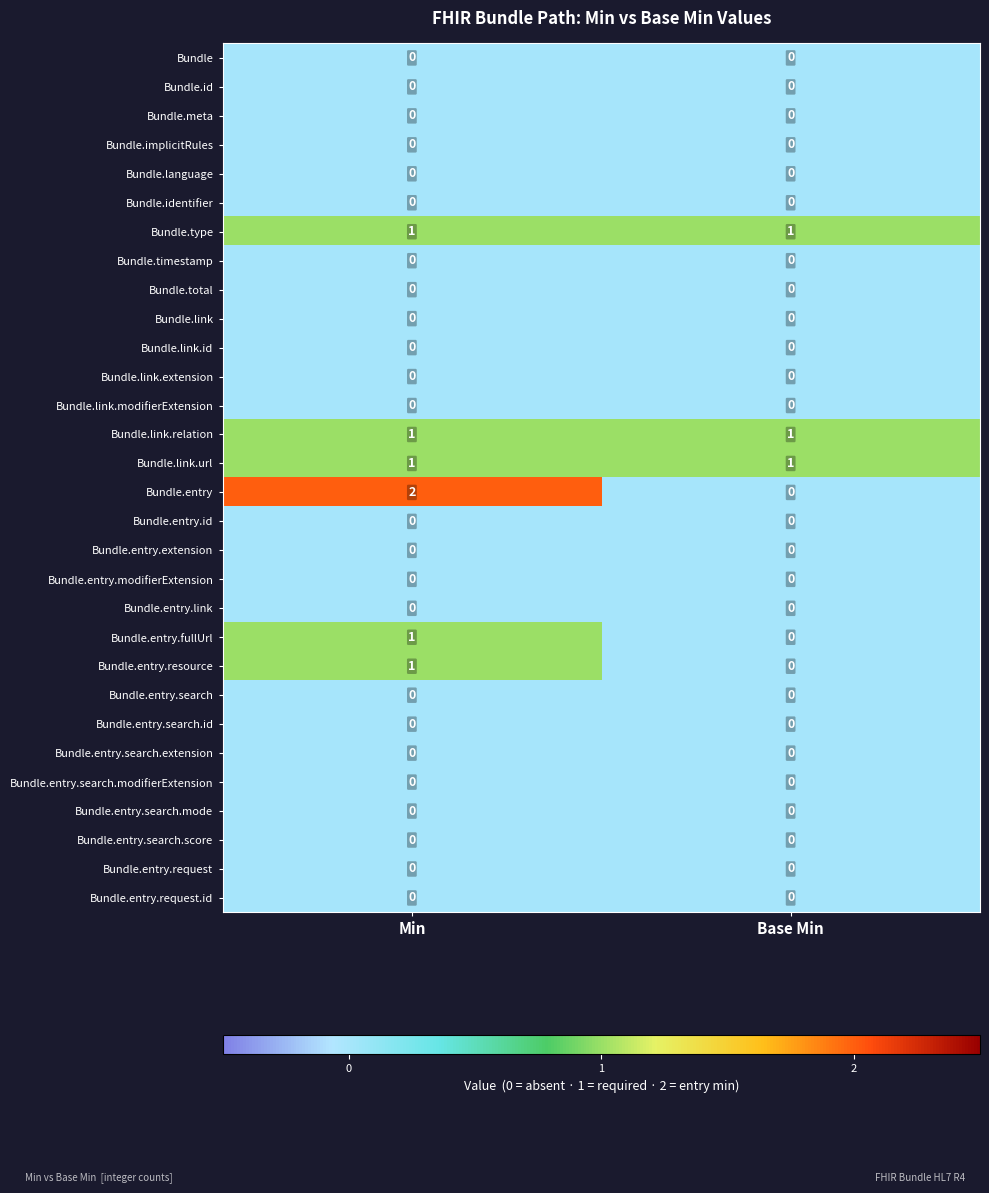

At which label does Bundle.entry.fullUrl reach its minimum?

Base Min